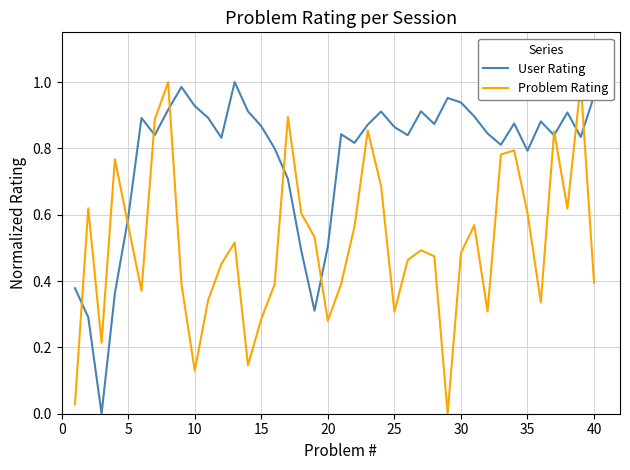

How many interior local peaks does the User Rating series have?

10